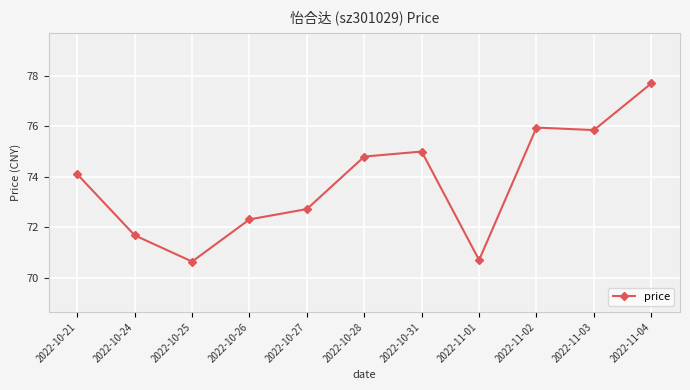

What is the greatest value displayed?

77.7